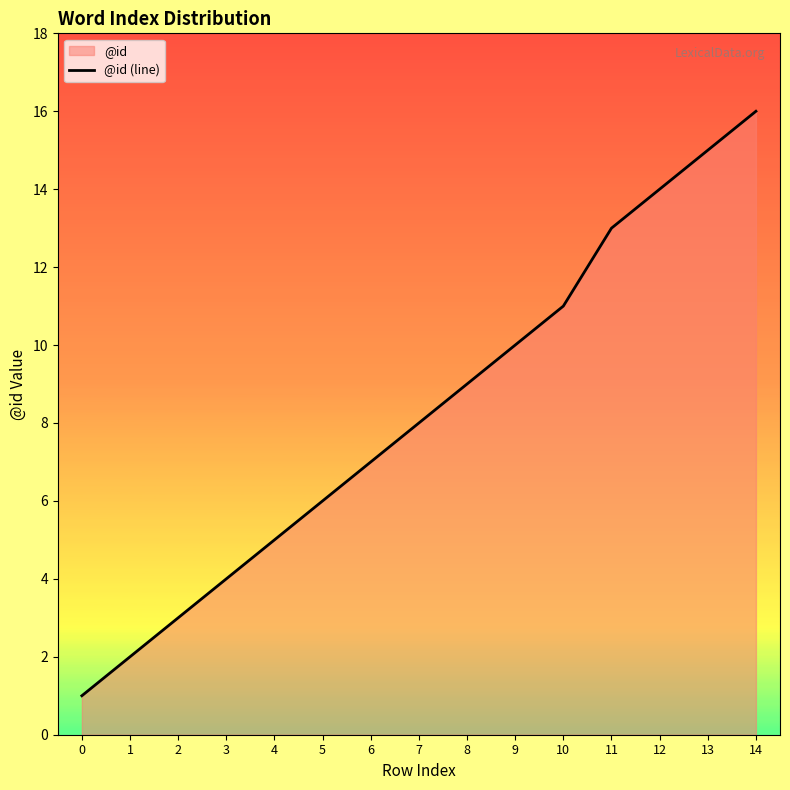

Rank the categories by value from lowest to highest.

0, 1, 2, 3, 4, 5, 6, 7, 8, 9, 10, 11, 12, 13, 14